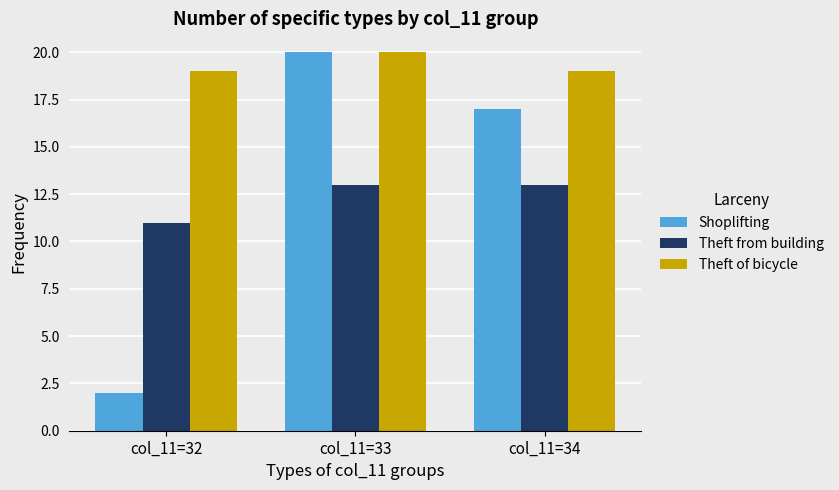

How many data points does each series have?

3